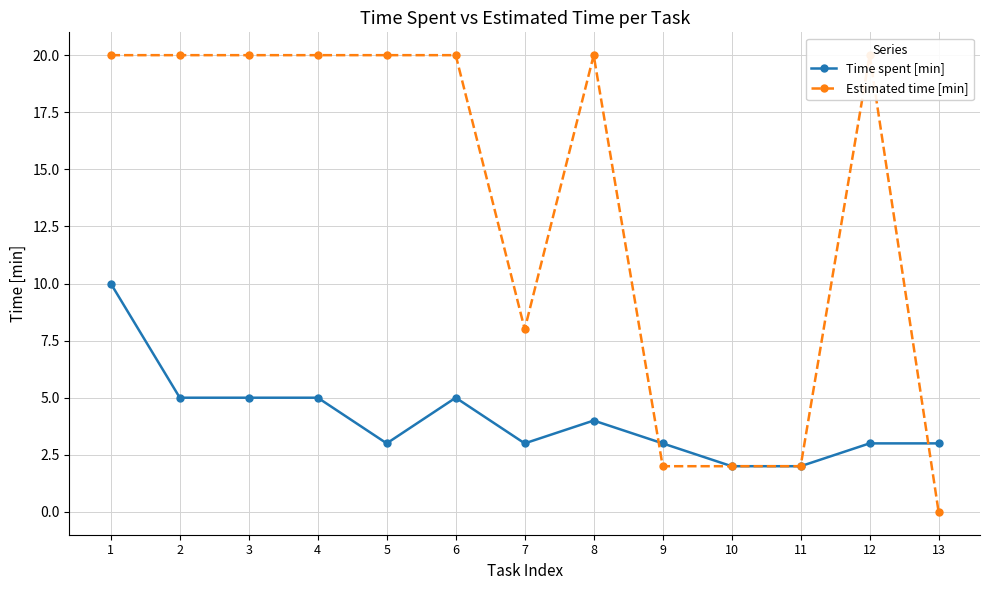

Rank the series by their maximum value, from lowest to highest.

Time spent [min], Estimated time [min]